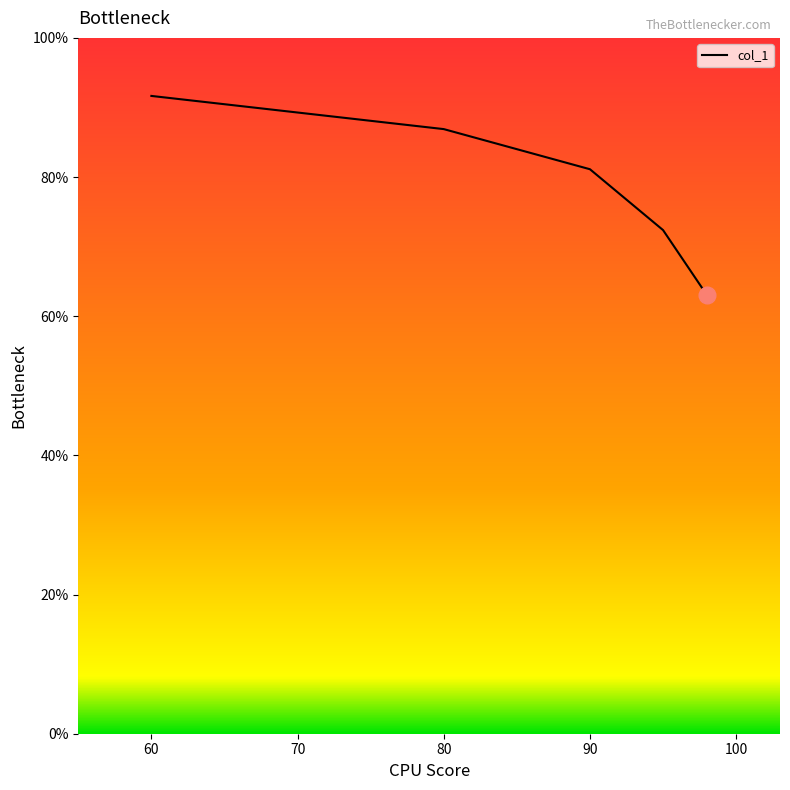

What is the minimum value shown in the chart?

63.0